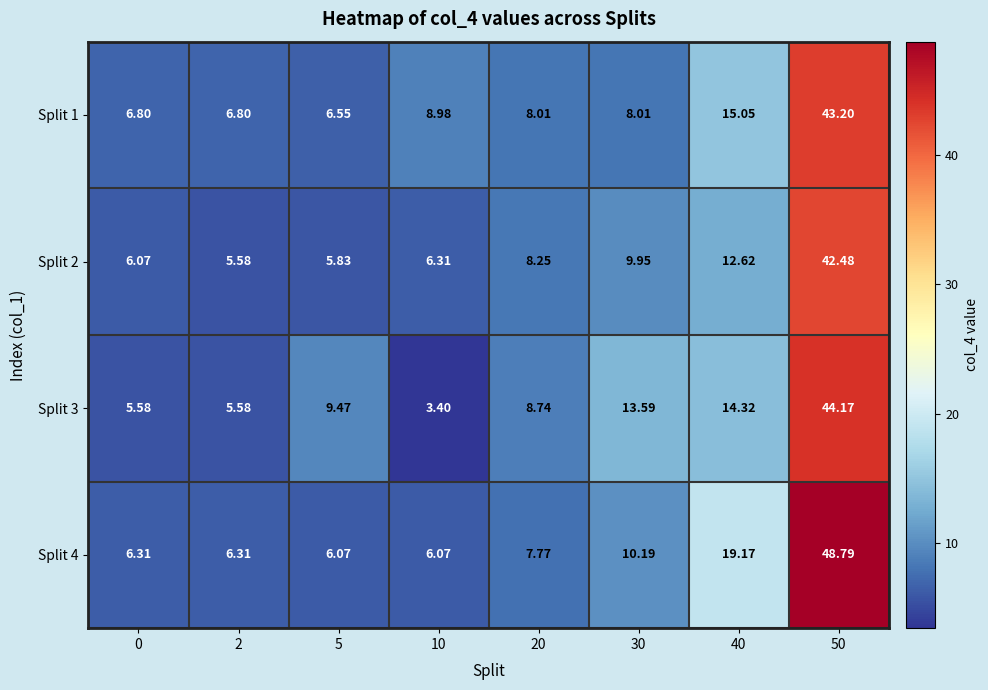

Is the value of Split 4 at 10 greater than the value of Split 3 at 5?

No